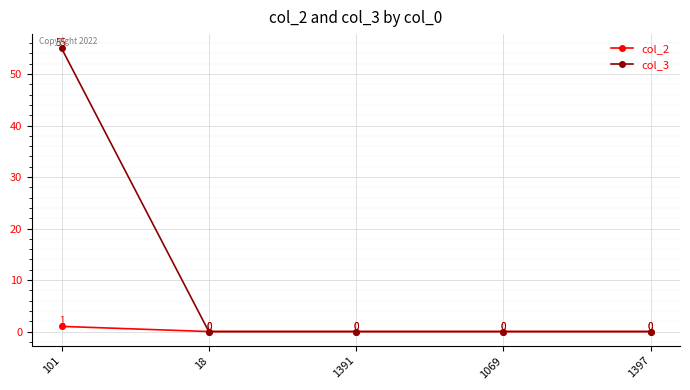

List the series in order of their overall mean, lowest first.

col_2, col_3